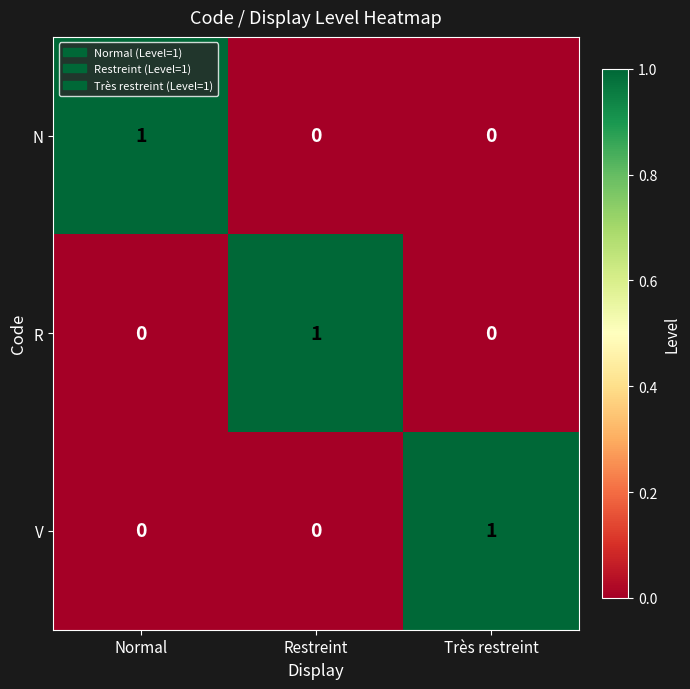

At which label does V reach its peak?

Très restreint